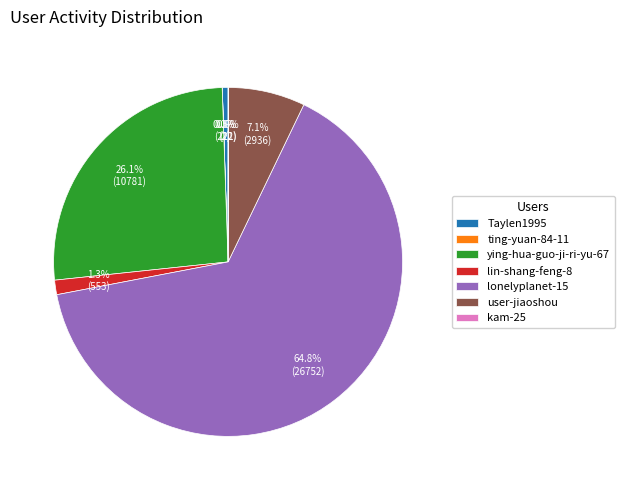

Is there any slice that represents more than half of the pie?

Yes